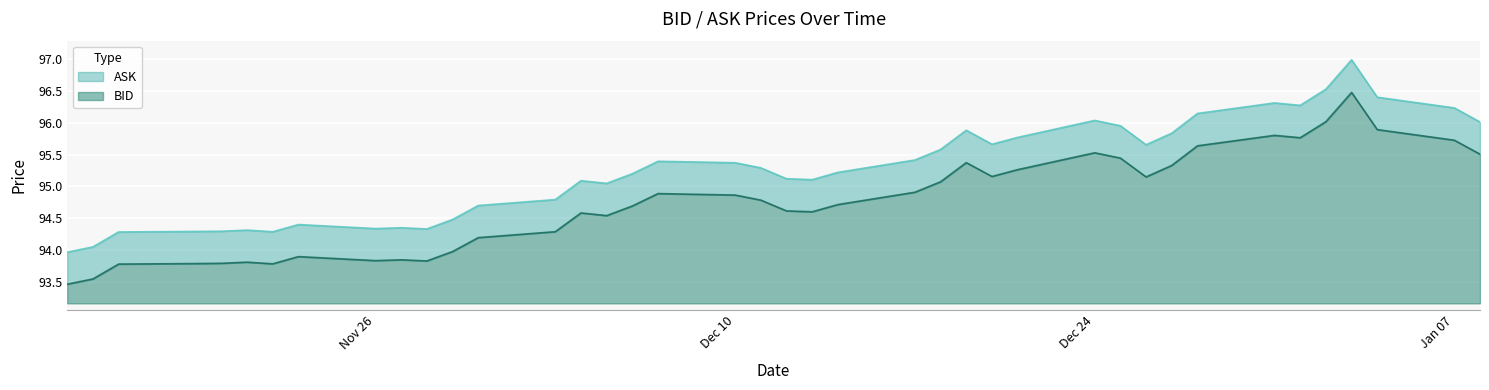

The value of ASK at 2018-12-17 is 95.4. True or false?

True